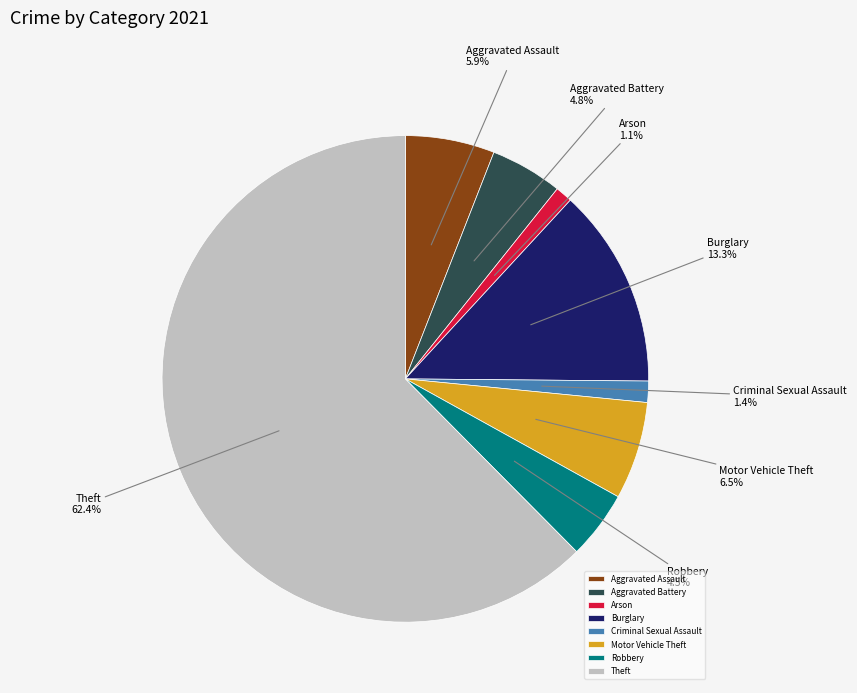

How many segments does this pie chart have?

8